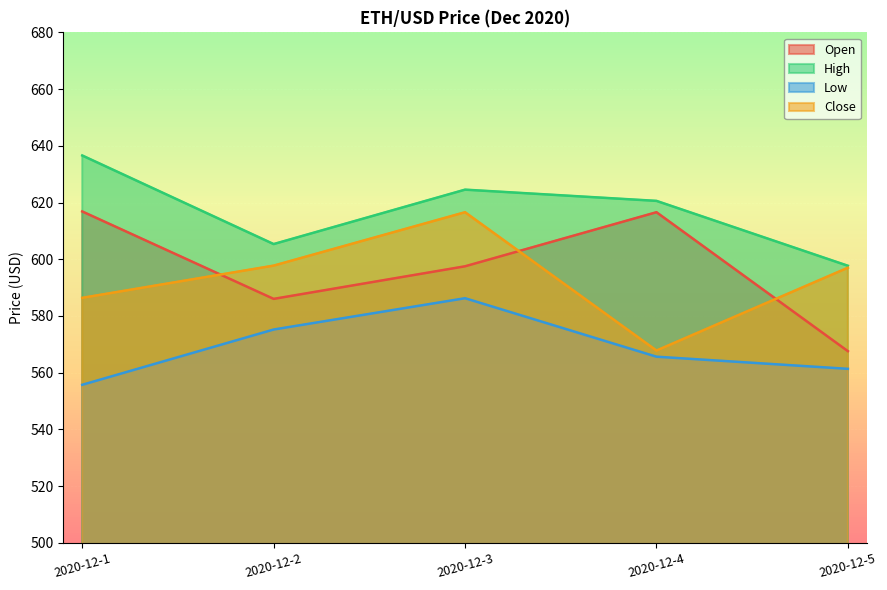

Which series has the largest total across all categories?

High